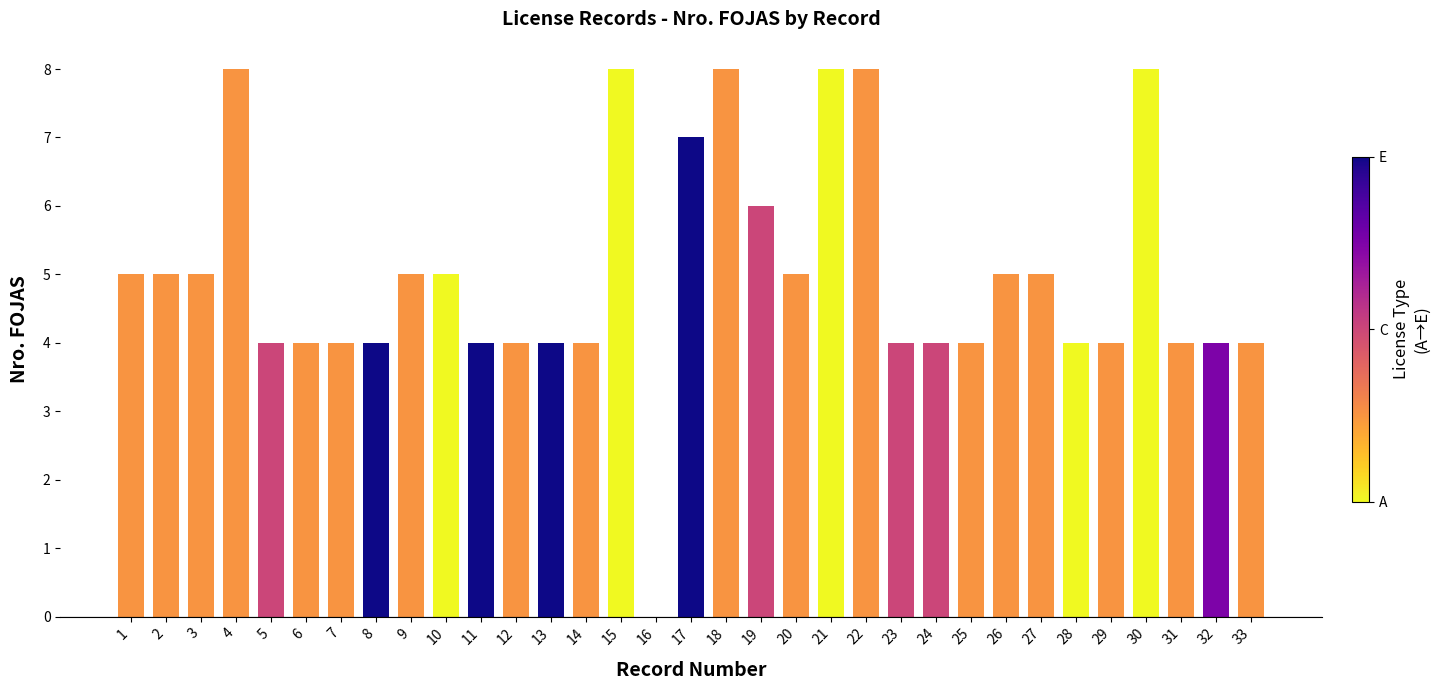

The value at 18 is 8. True or false?

True